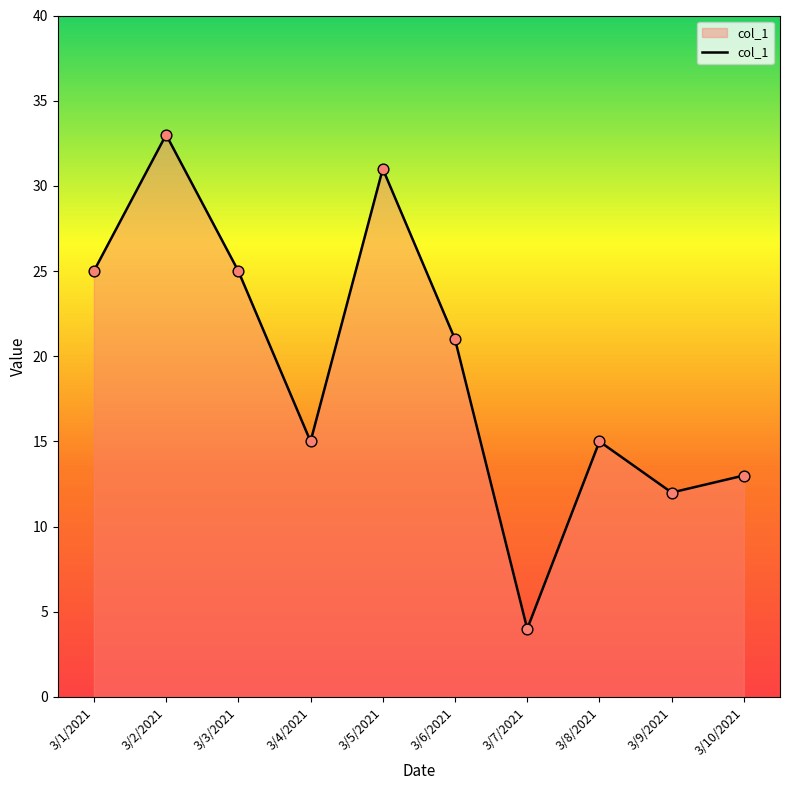

What is the ratio of the value at 3/10/2021 to the value at 3/8/2021?

0.9